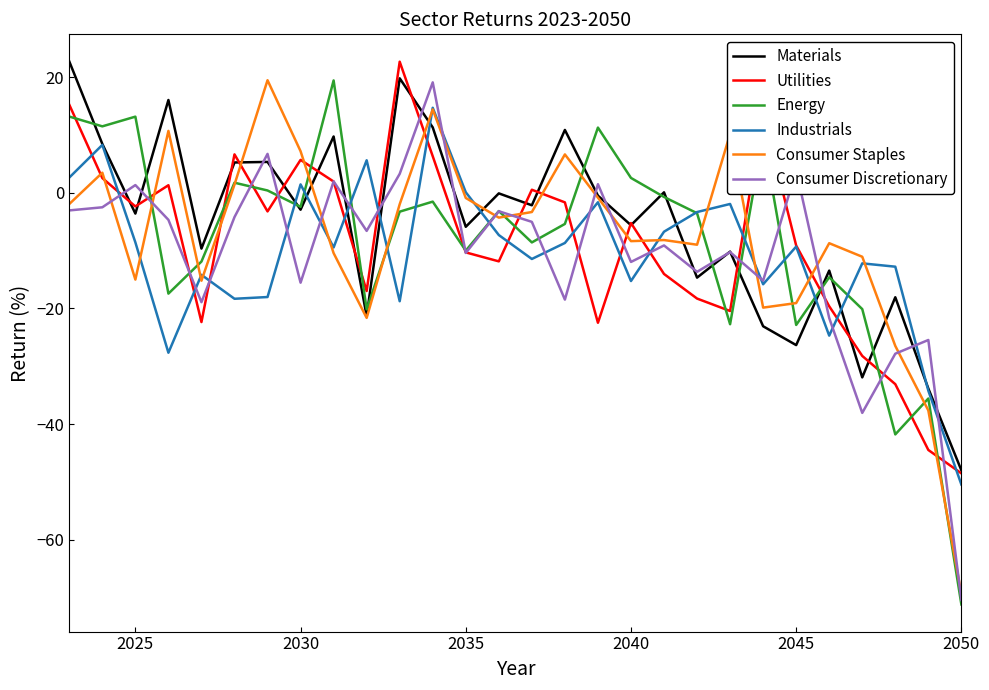

What is the maximum value for Consumer Discretionary?

19.1